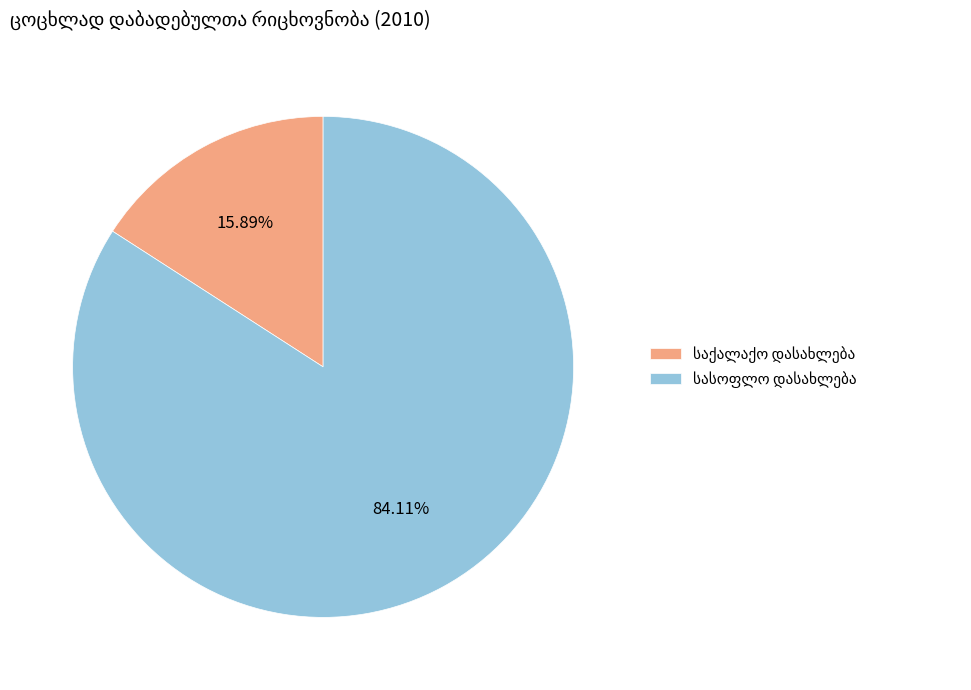

How many slices are in this pie chart?

2